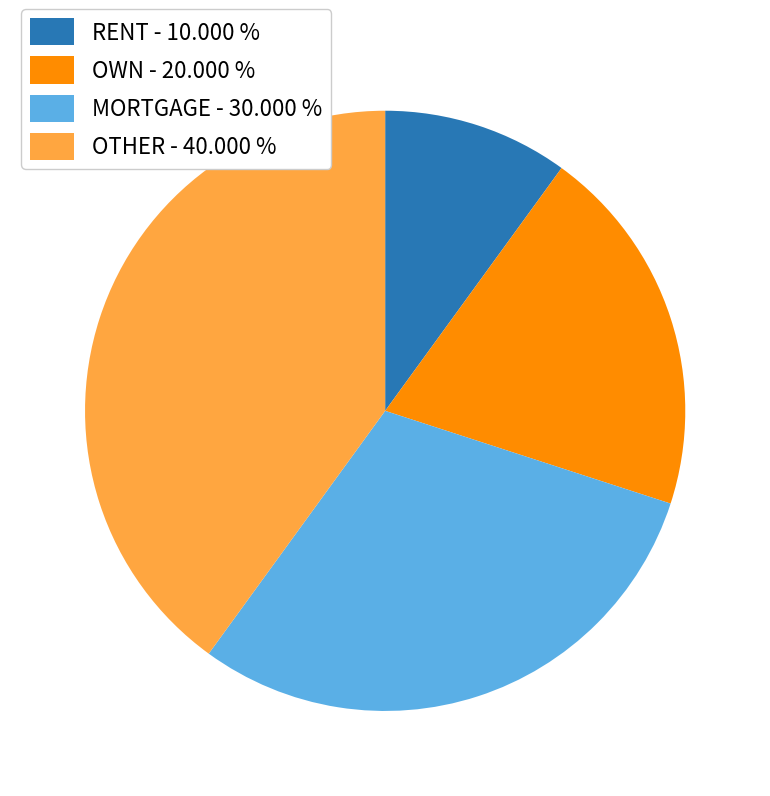

Rank the categories by value from highest to lowest.

OTHER, MORTGAGE, OWN, RENT